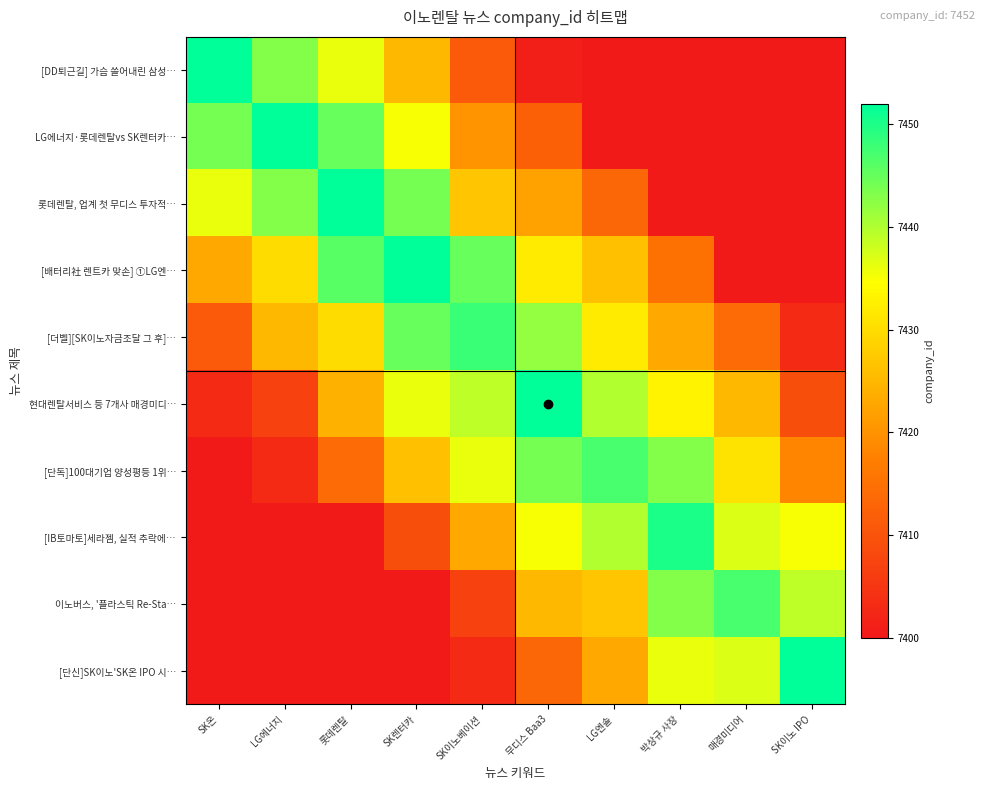

What is the total value across all series at SK이노베이션?

74259